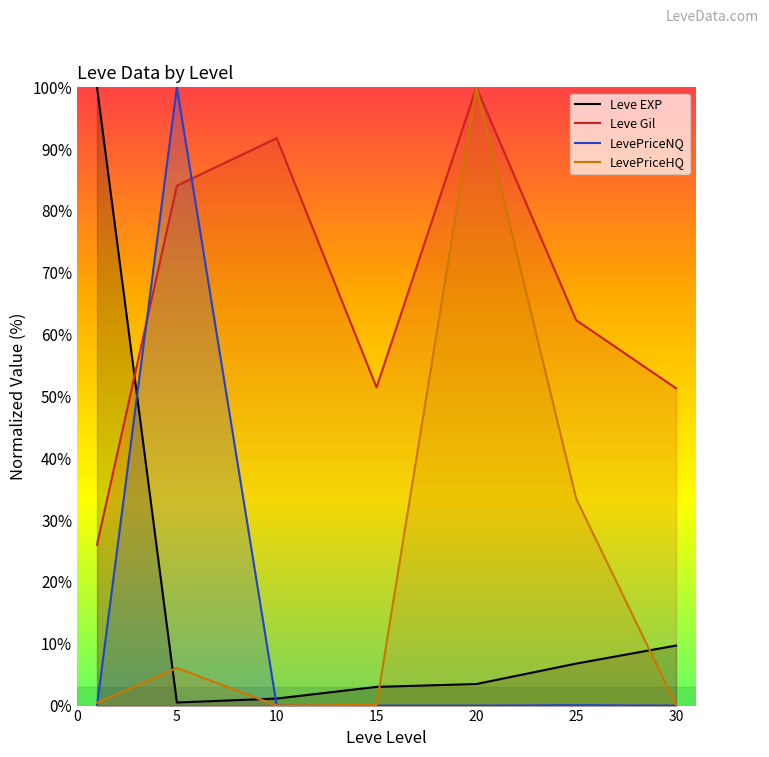

How many values in the Leve Gil series exceed 62?

4